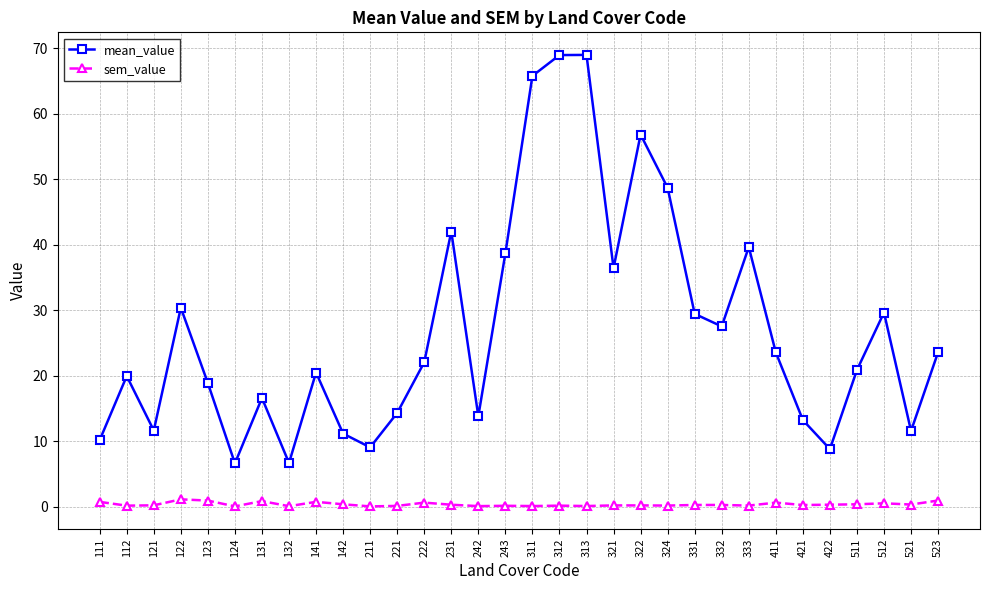

Count the number of data series in this chart.

2